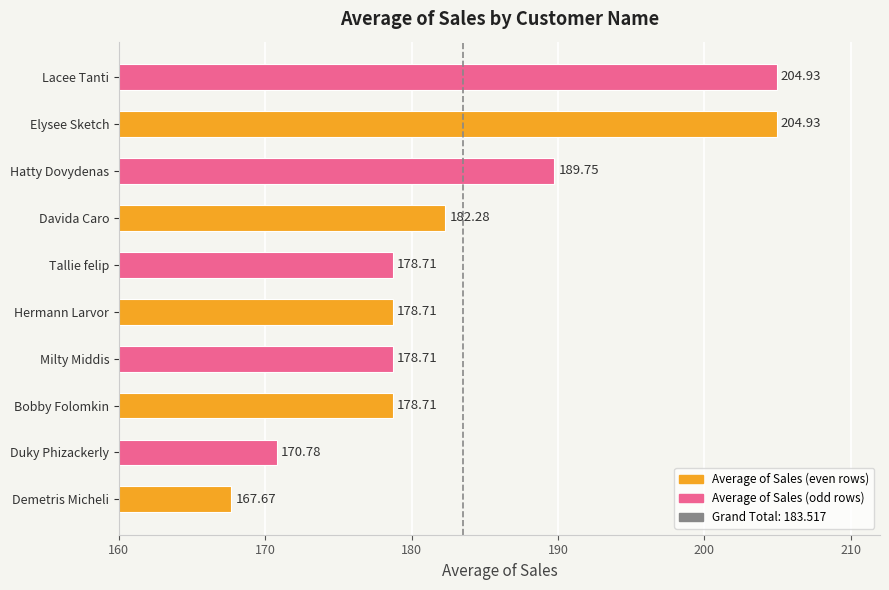

At which category does the chart reach its minimum across all series?

Demetris Micheli